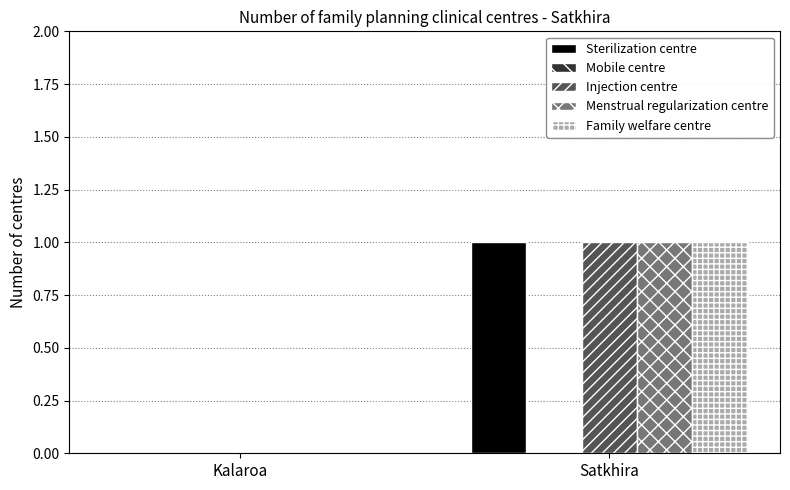

What is the total value across all series at Satkhira?

4